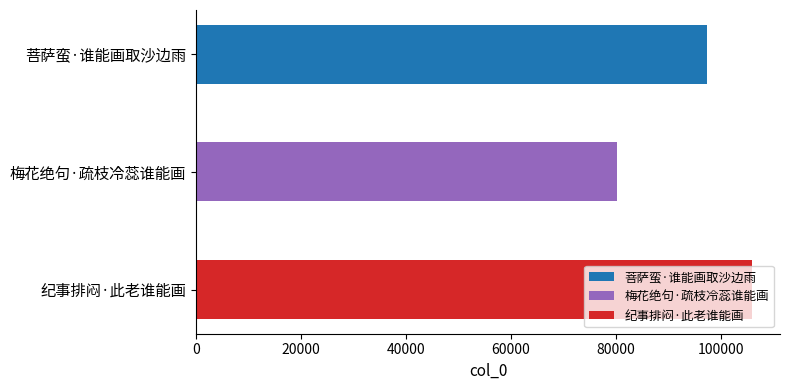

How many values are between 80220 and 105933?

3